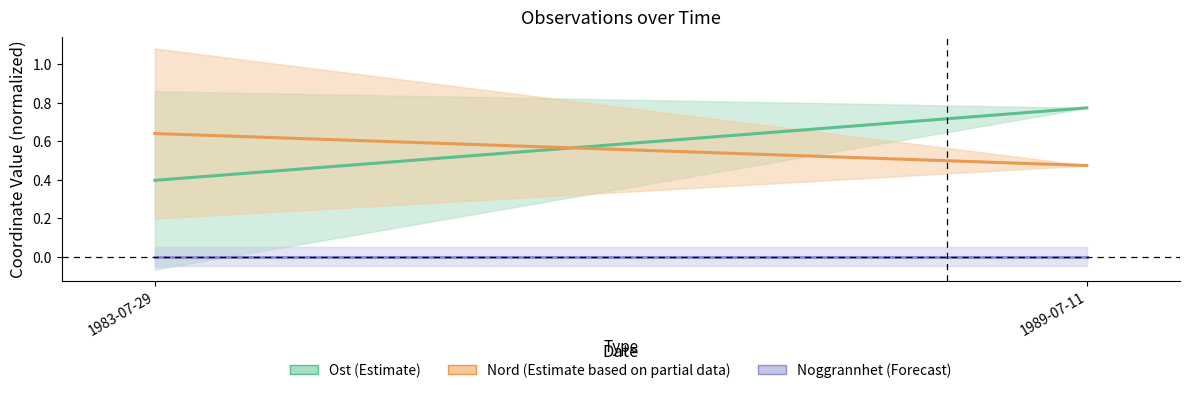

At which label does Nord (Estimate based on partial data) reach its minimum?

1989-07-11